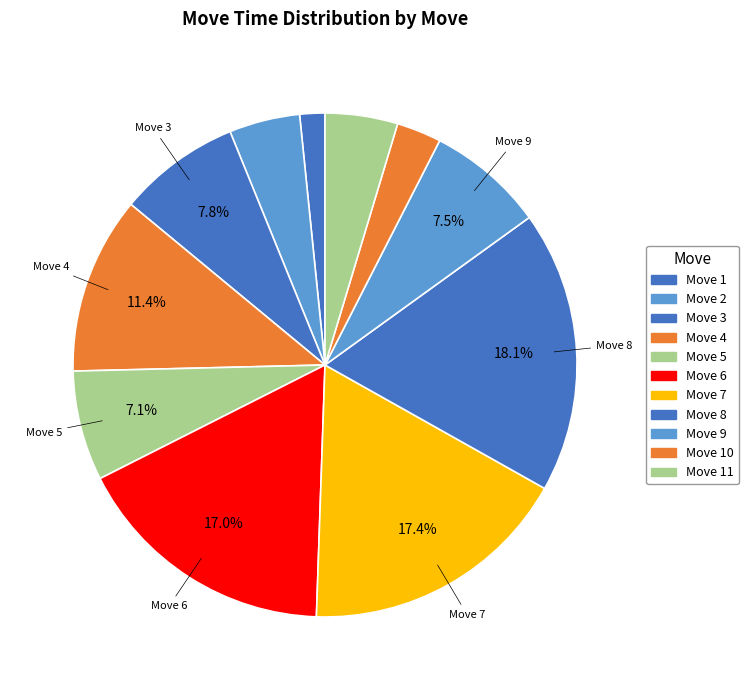

Count the number of slices in the pie.

11